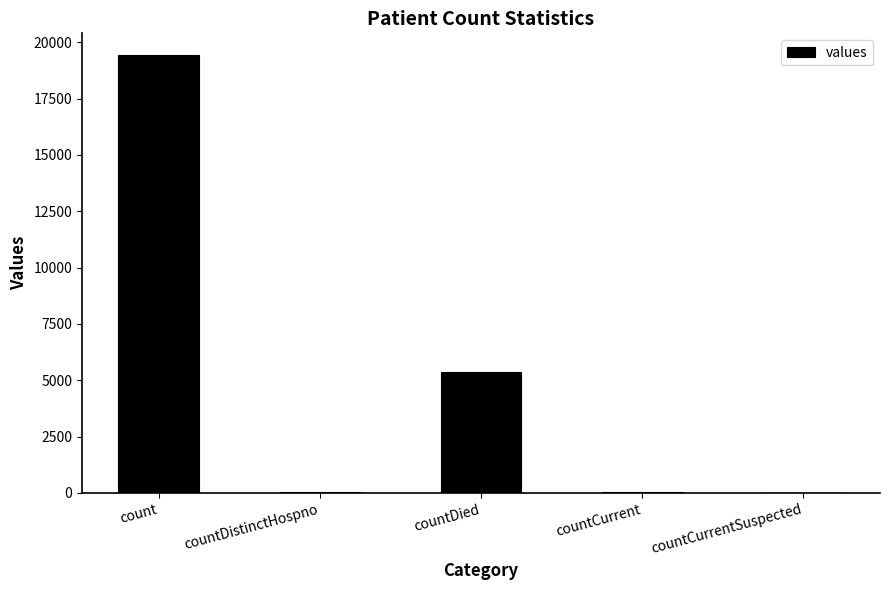

What is the change in value from countDistinctHospno to countCurrent?

+22